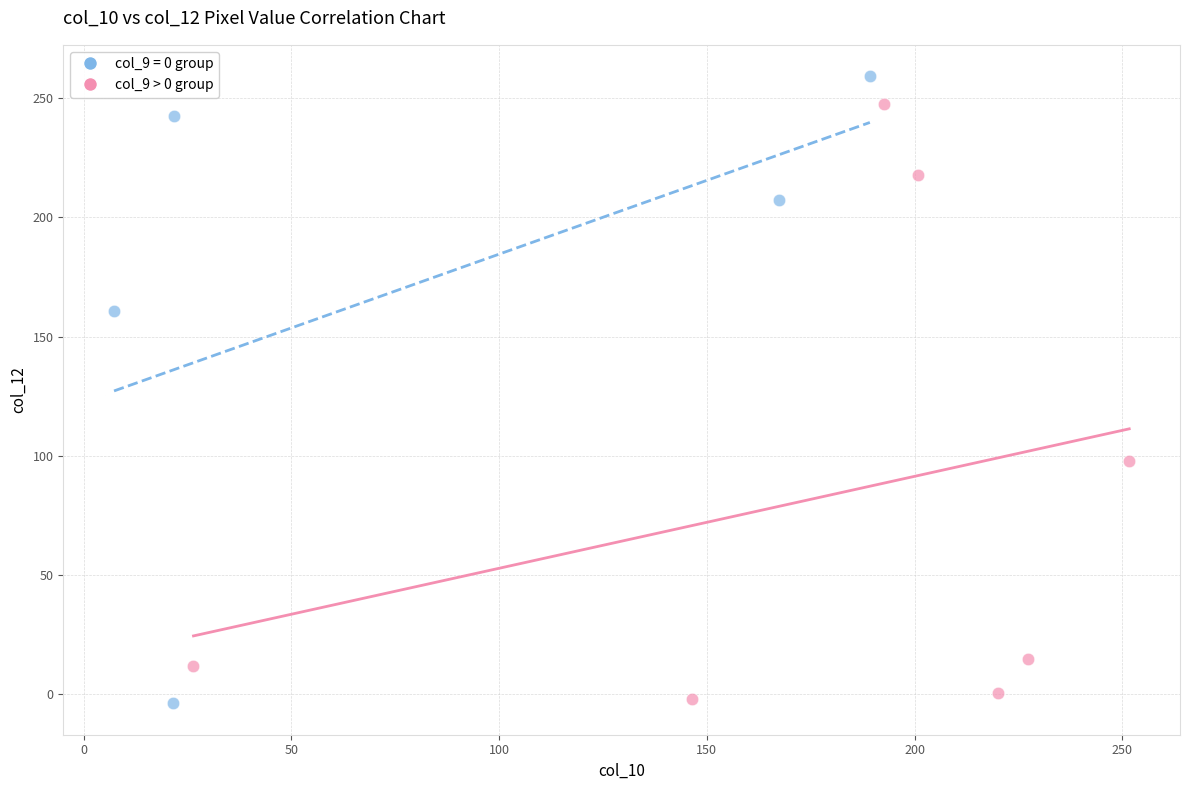

Which series contains the highest Y value?

col_9 = 0 group